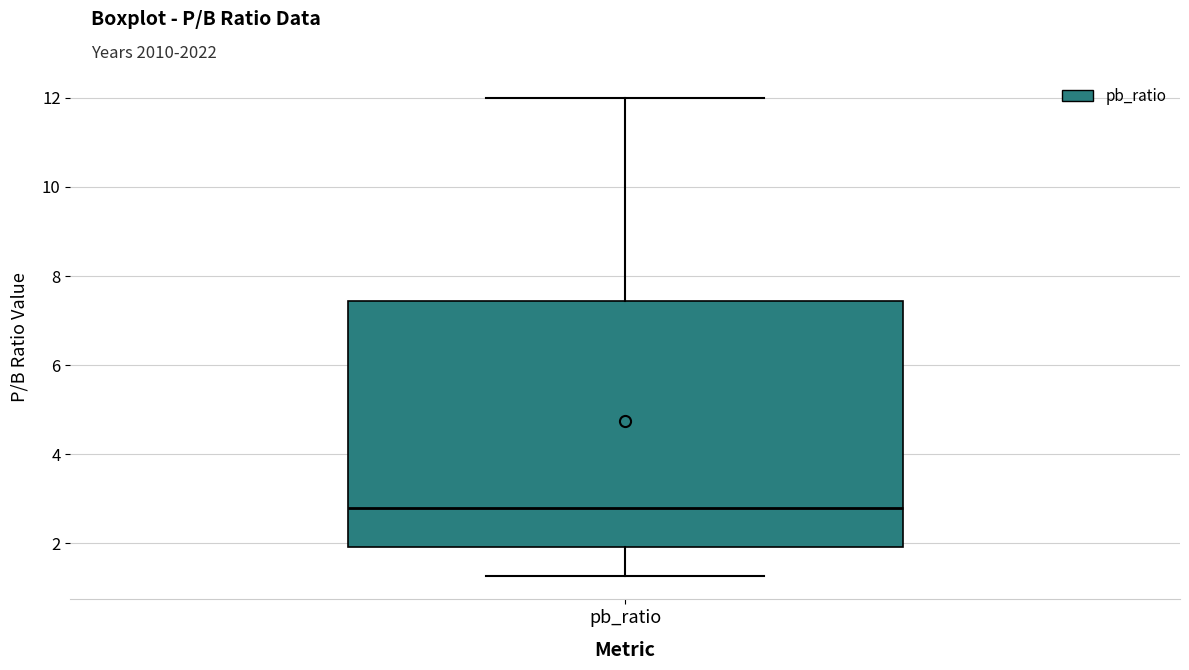

Transcribe this box plot: give where the median line is, the range the box spans, and where the two whiskers end, as read against the y-axis. The values are not printed on the chart, so give them approximately, as read against the axis.

median 2.8, box 2.0 to 7.4, whiskers 1.2 to 12.0